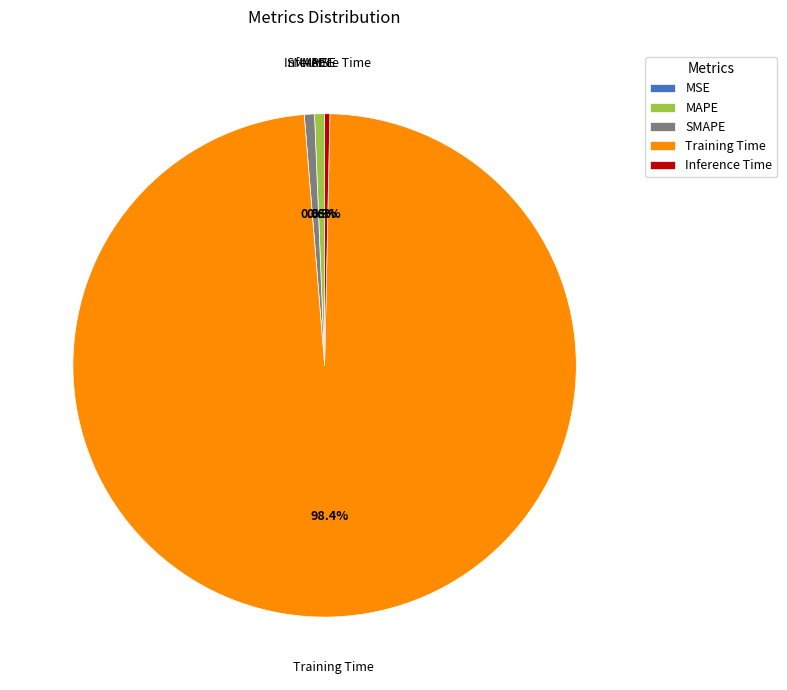

To the nearest percent, what is the combined percentage of Inference Time and MAPE?

1%